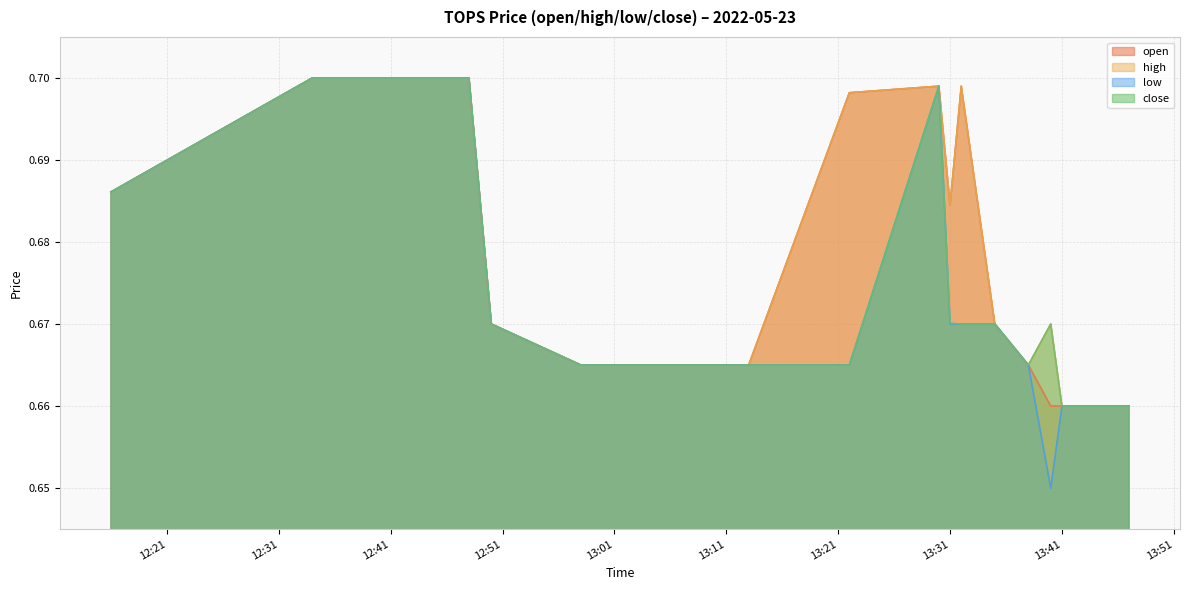

Between 2022-05-23 12:34:00 and 2022-05-23 13:46:00, which series saw the biggest shift?

open